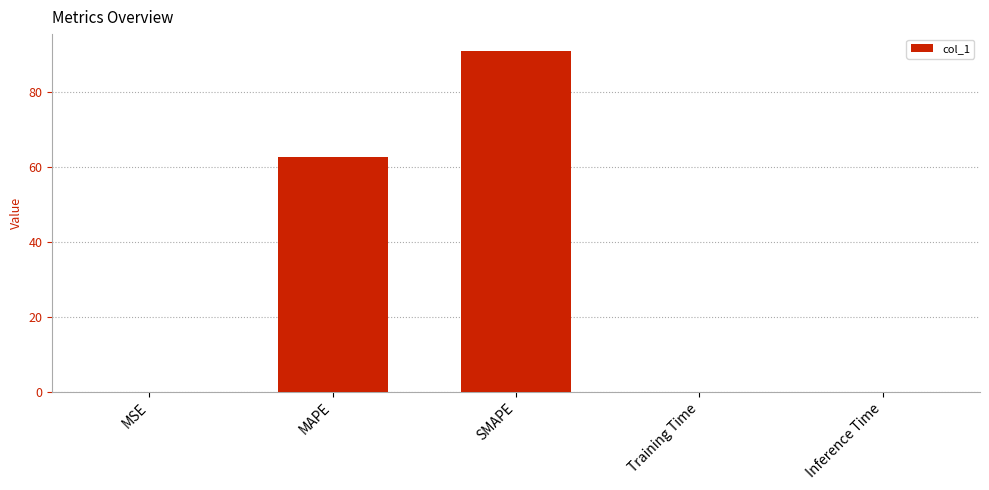

What is the sum of the values at Training Time and SMAPE?

90.8